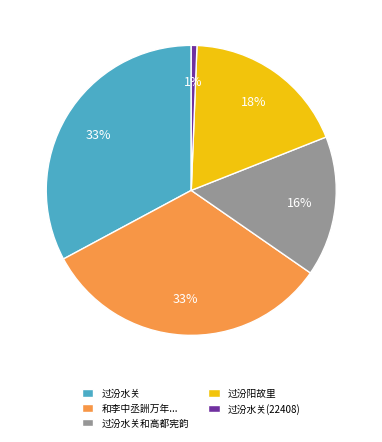

Between 过汾水关和高都宪韵 and 过汾水关(22408), which is larger?

过汾水关和高都宪韵